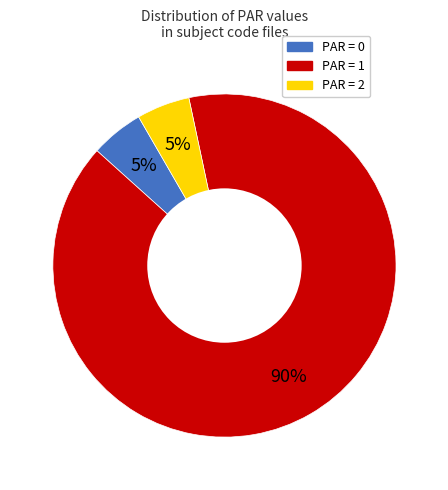

To the nearest percent, what is the difference between the largest and smallest slice percentages?

85%